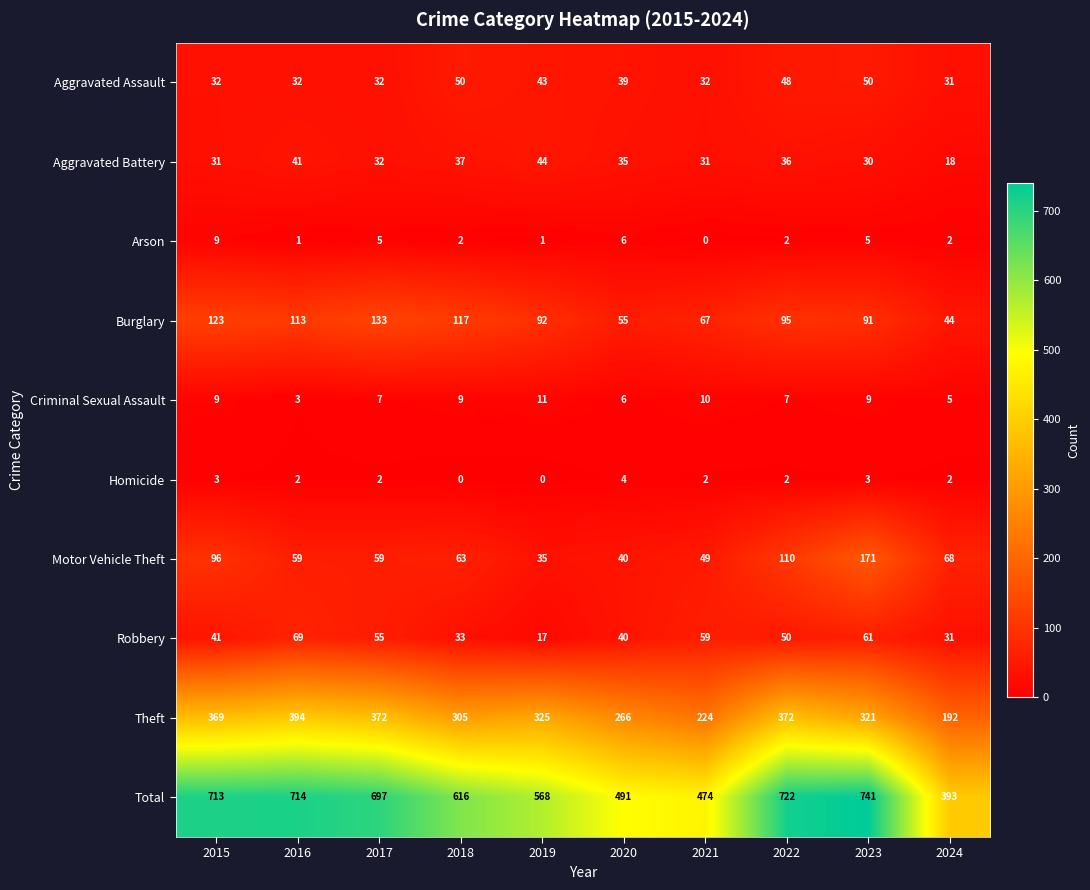

Which series has the largest total across all categories?

Total